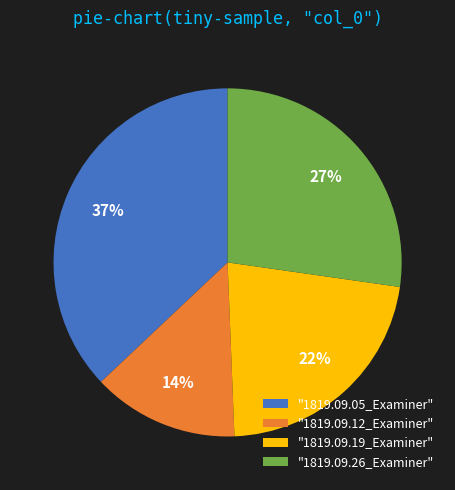

Rank the categories by value from highest to lowest.

"1819.09.05_Examiner", "1819.09.26_Examiner", "1819.09.19_Examiner", "1819.09.12_Examiner"